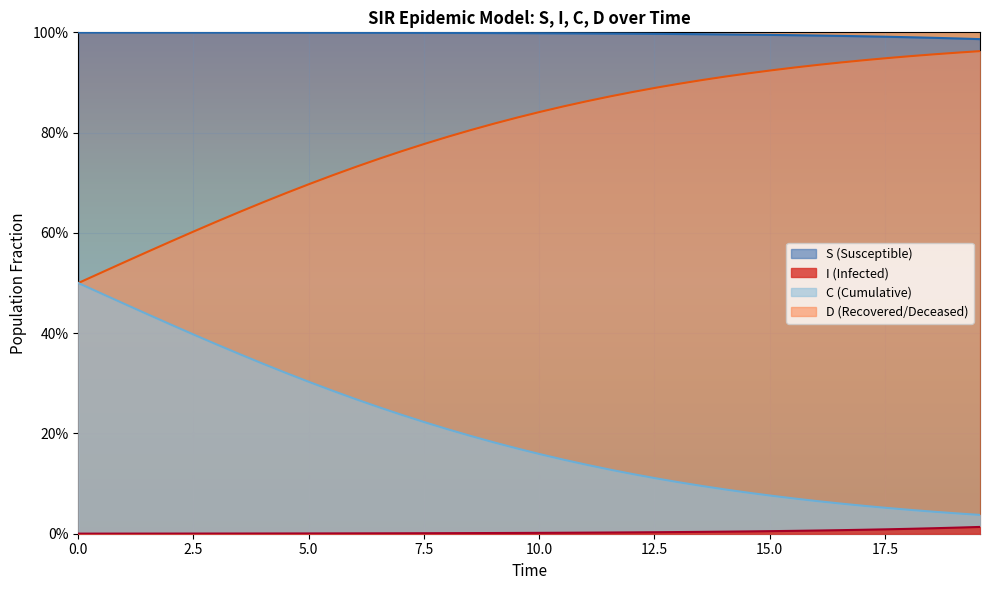

Does the chart display data point markers on the line(s)?

No